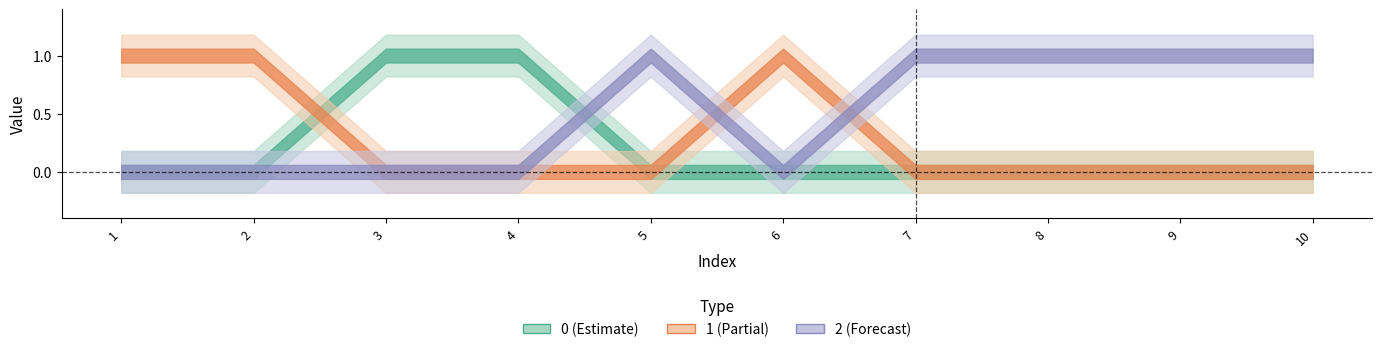

What is the total value across all series at 1?

1